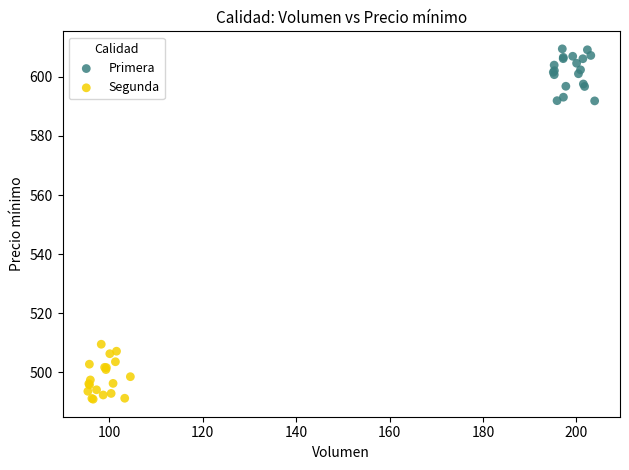

Which series reaches the maximum Y coordinate?

Primera